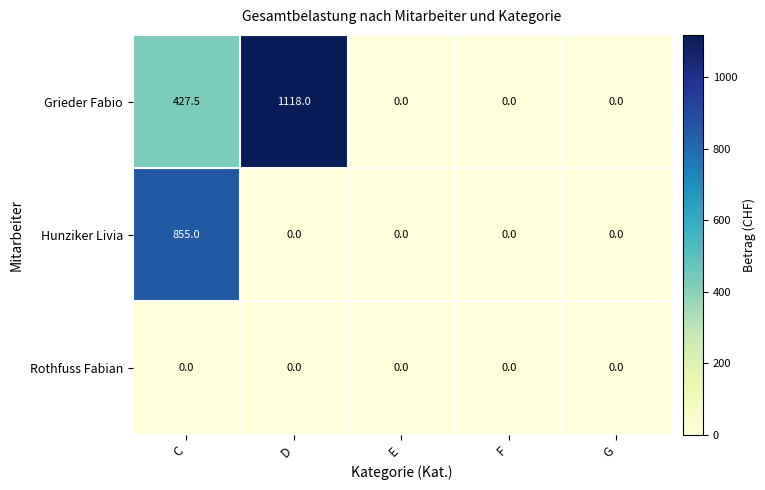

At which category is the sum across all series the highest?

C